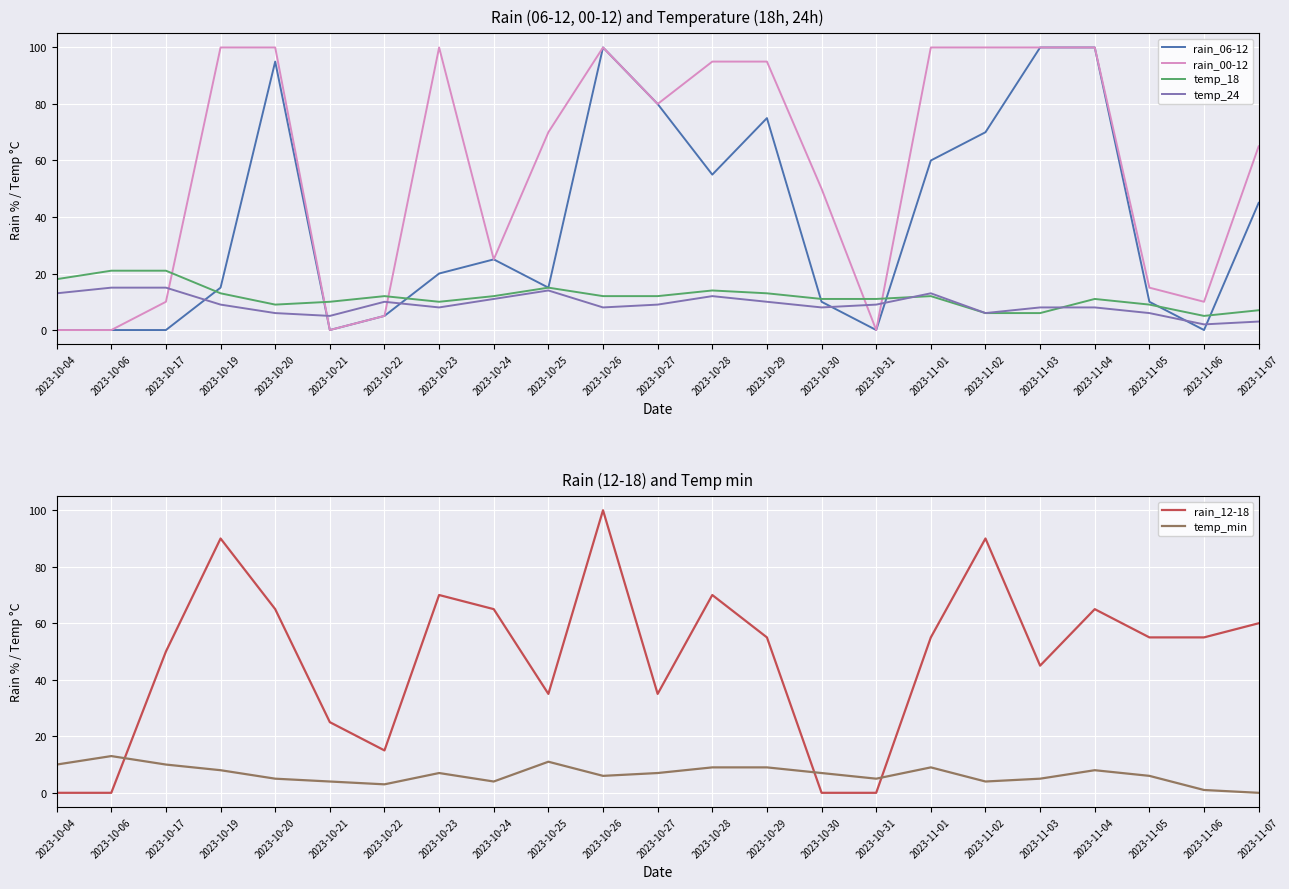

Reading left to right, list all the values displayed in this chart.

rain_06-12: 0	0	0	15	95	0	5	20	25	15	100	80	55	75	10	0	60	70	100	100	10	0	45
rain_00-12: 0	0	10	100	100	0	5	100	25	70	100	80	95	95	50	0	100	100	100	100	15	10	65
temp_18: 18	21	21	13	9	10	12	10	12	15	12	12	14	13	11	11	12	6	6	11	9	5	7
temp_24: 13	15	15	9	6	5	10	8	11	14	8	9	12	10	8	9	13	6	8	8	6	2	3
rain_12-18: 0	0	50	90	65	25	15	70	65	35	100	35	70	55	0	0	55	90	45	65	55	55	60
temp_min: 10	13	10	8	5	4	3	7	4	11	6	7	9	9	7	5	9	4	5	8	6	1	0